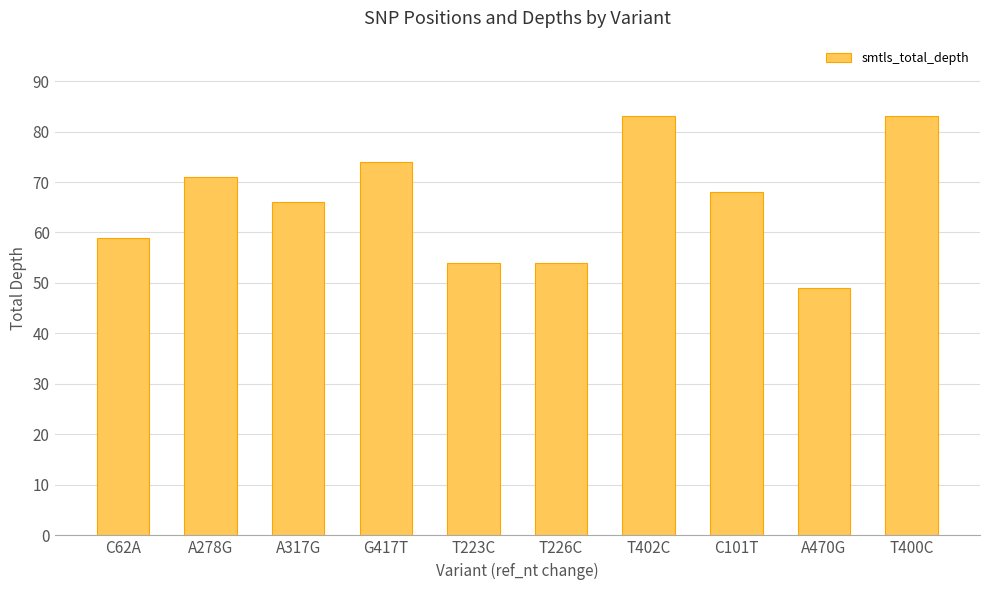

What is the change in value from T223C to C101T?

+14